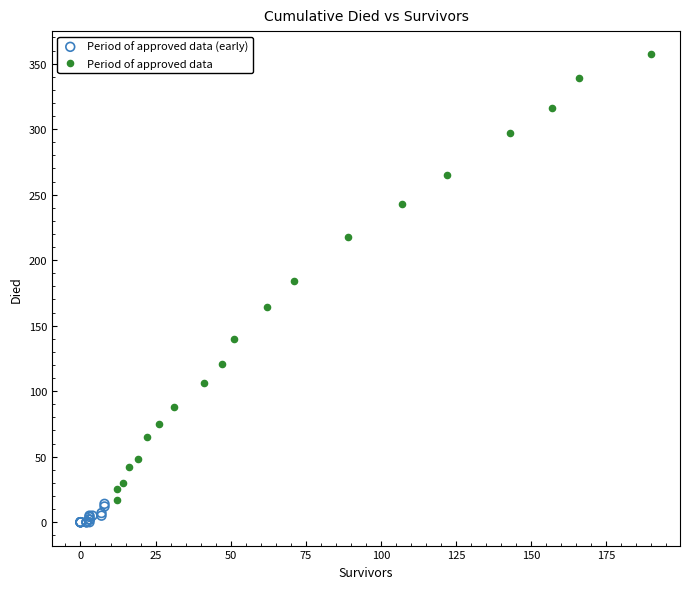

Which series has the largest Y range (max minus min)?

Period of approved data